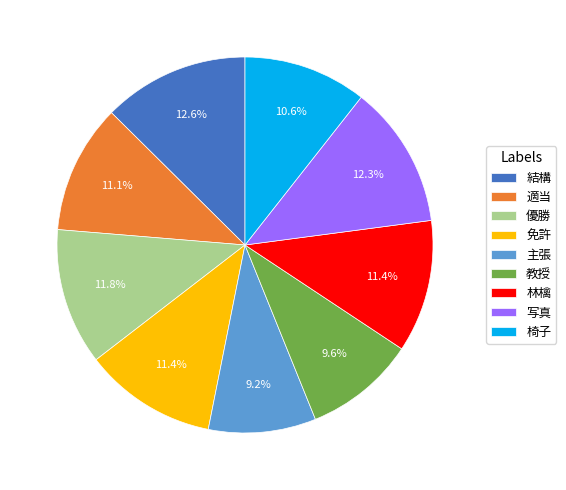

Does any single category account for the majority?

No